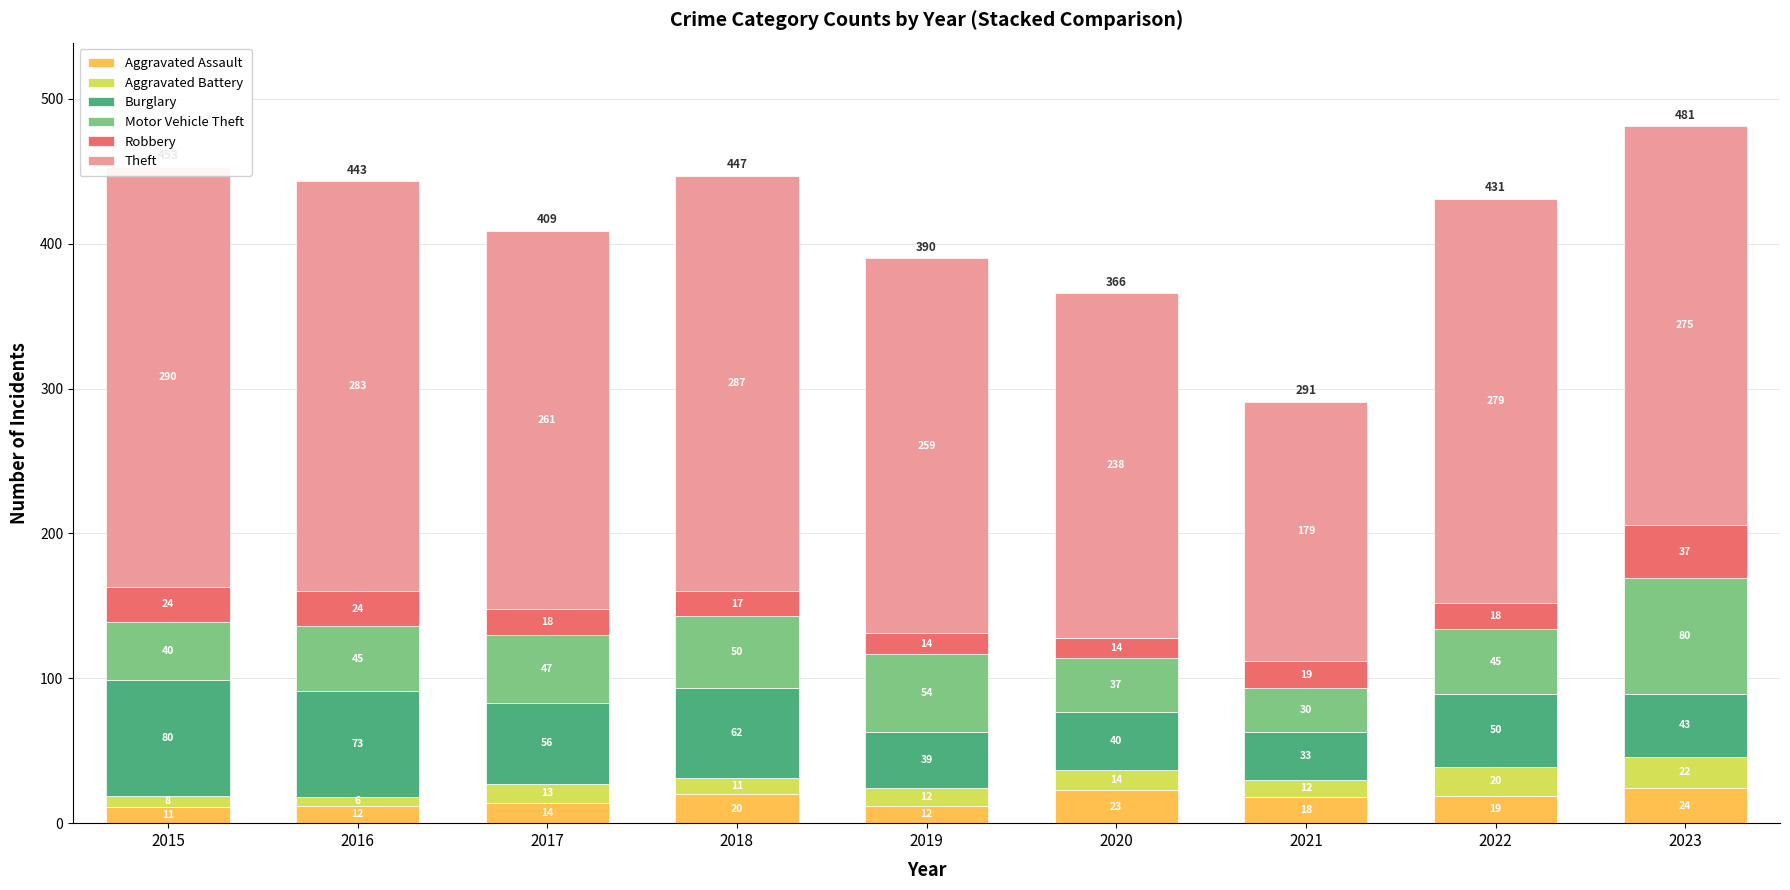

The value of Theft at 2019 is 124. True or false?

False